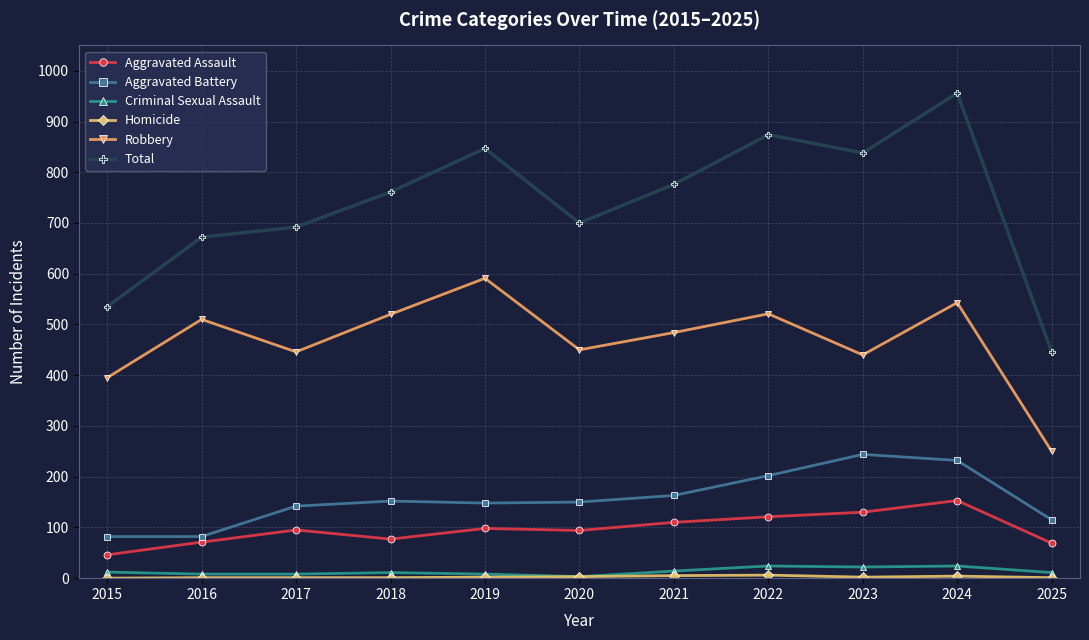

Which series has the largest range (max minus min)?

Total